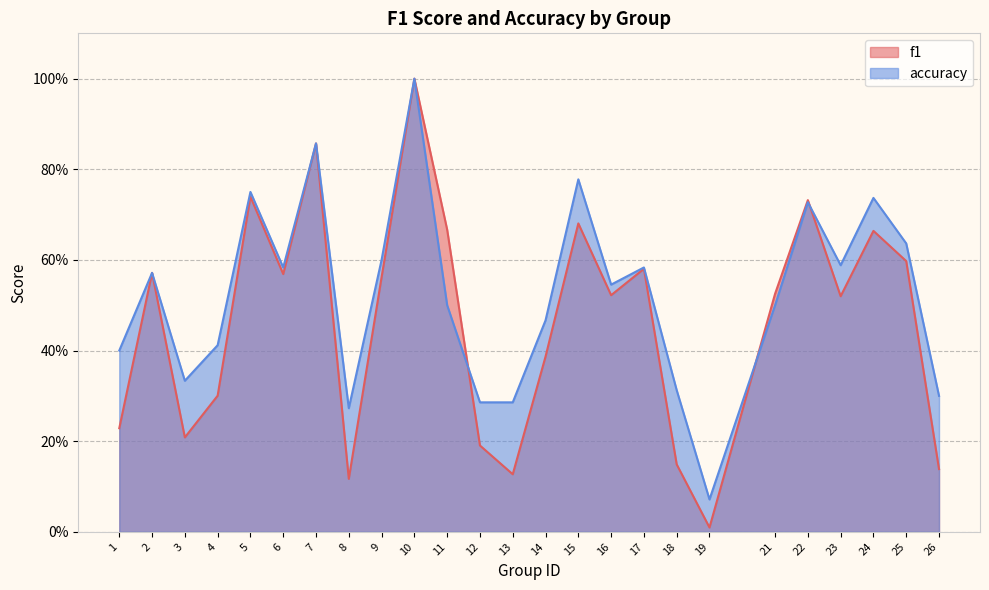

At which category is the sum across all series the highest?

10